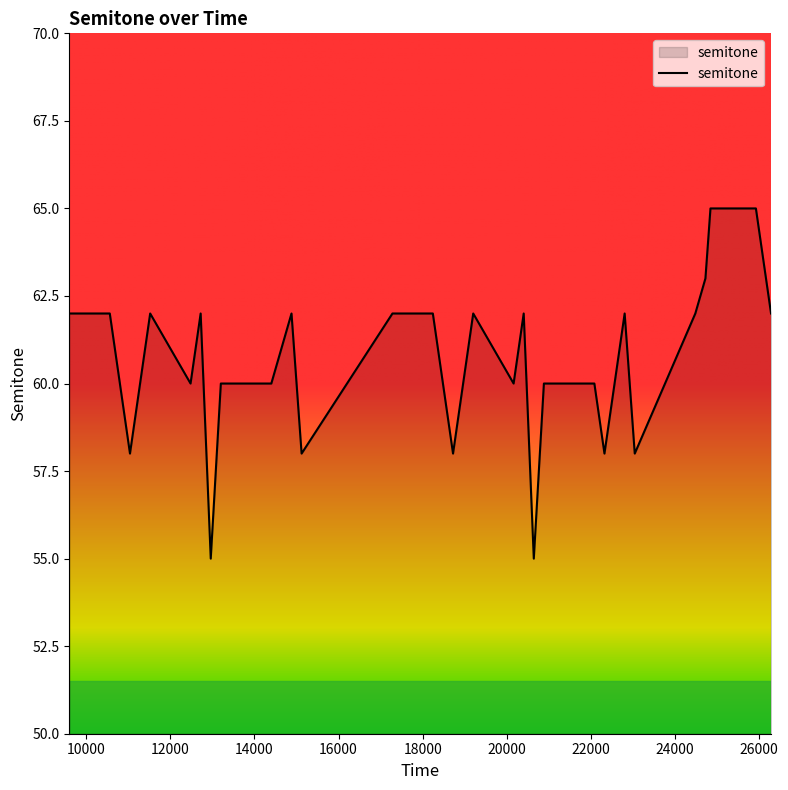

What is the difference between the maximum and minimum values?

10